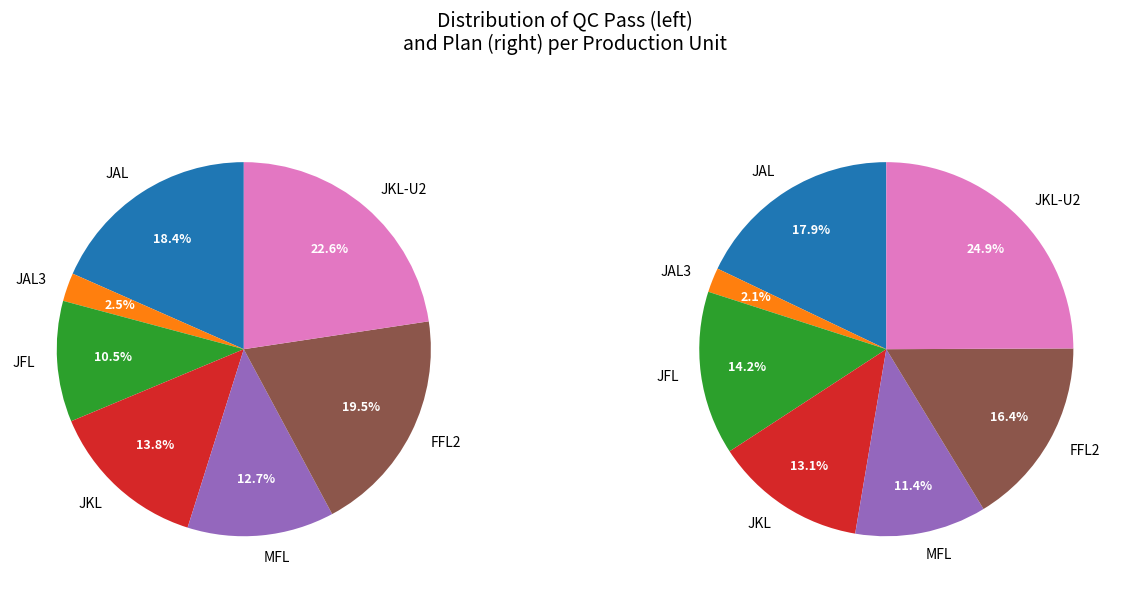

To the nearest percent, what portion does plan represent?

2%